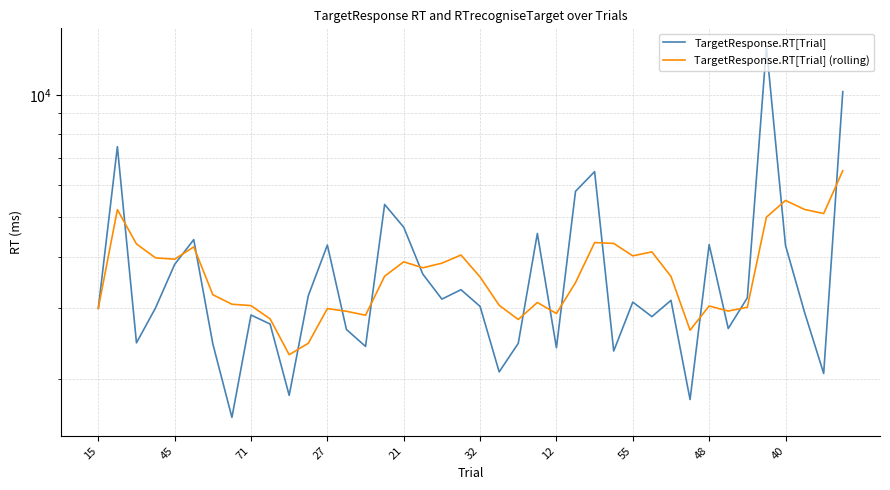

Does the chart have visible grid lines?

Yes